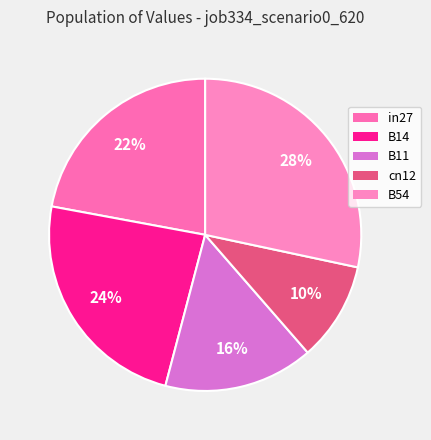

Is there any slice that represents more than half of the pie?

No